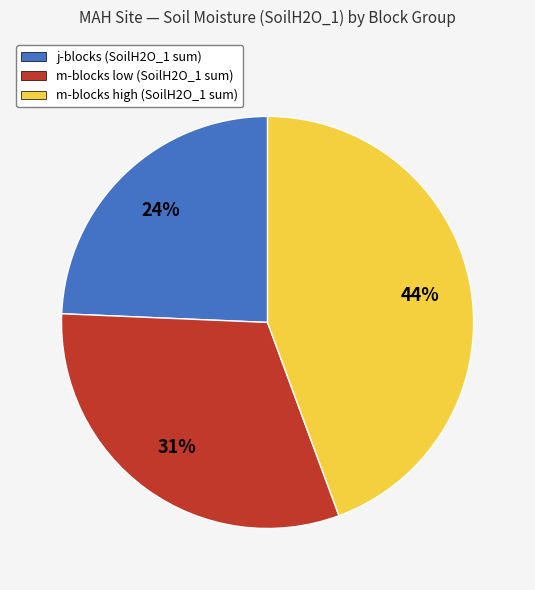

The m-blocks high (SoilH2O_1 sum) slice represents 44% of the pie. True or false?

True